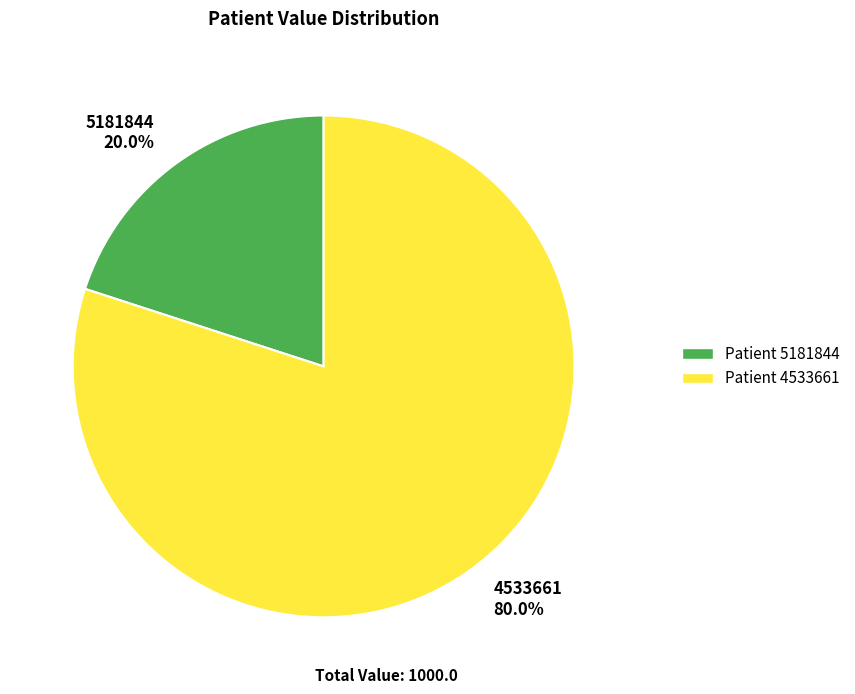

Rank the categories by value from lowest to highest.

5181844, 4533661